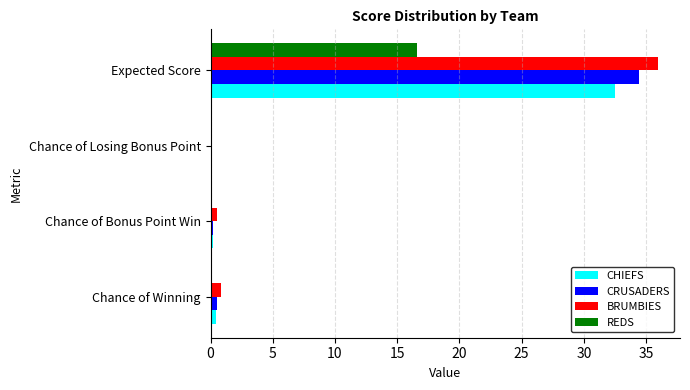

What is the total value across all series at Expected Score?

119.5